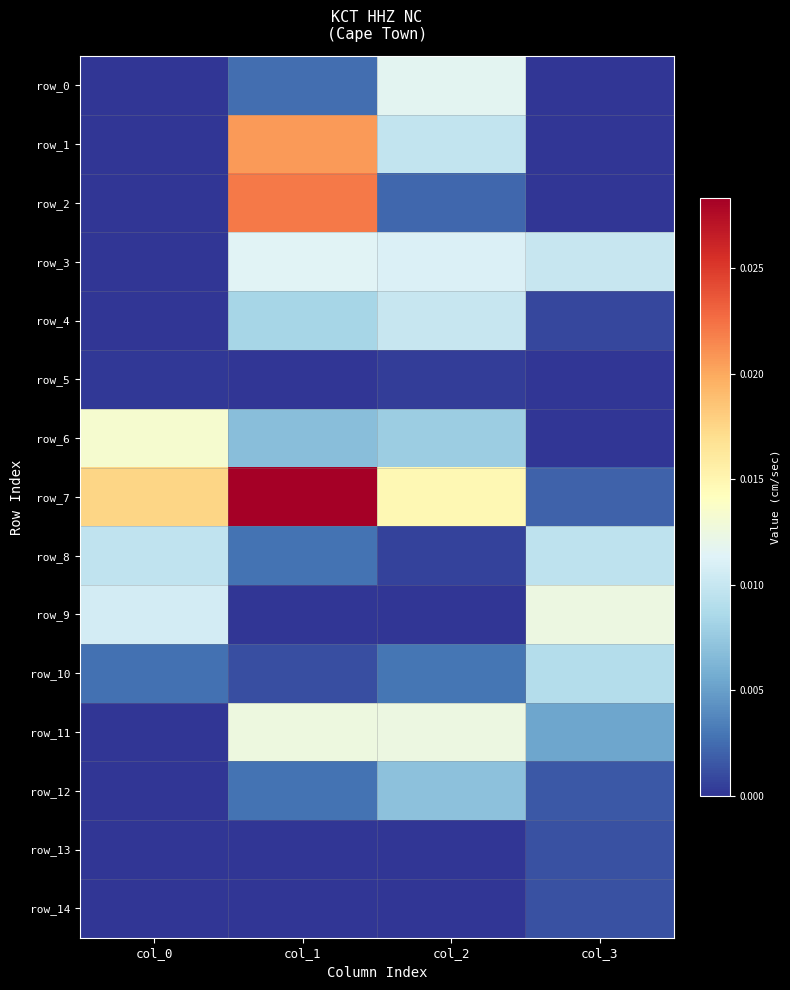

True or false: row_6 has a value of 0.0 at col_2.

False